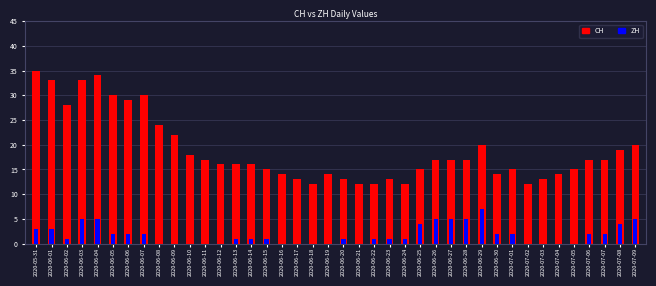

How many values in ZH are above zero?

26